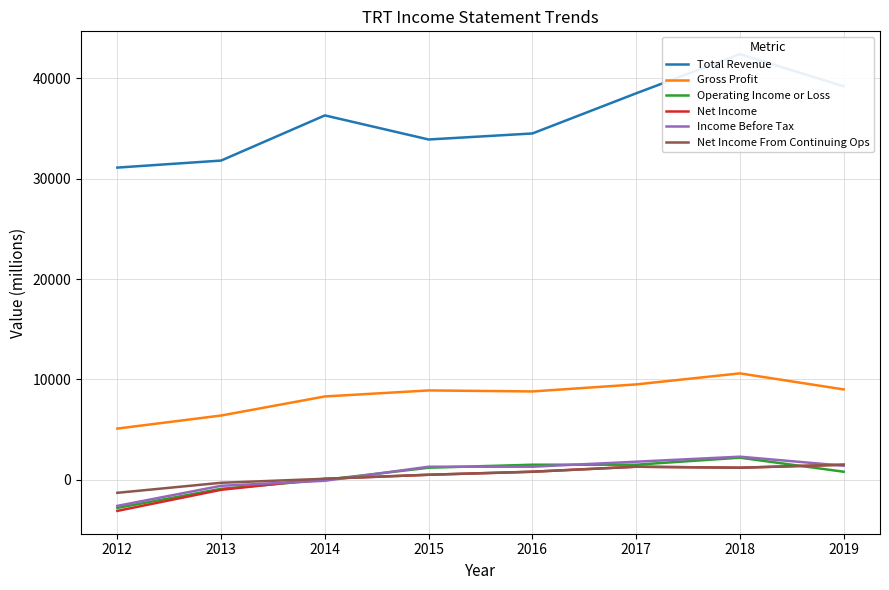

What is the greatest value displayed?

42400